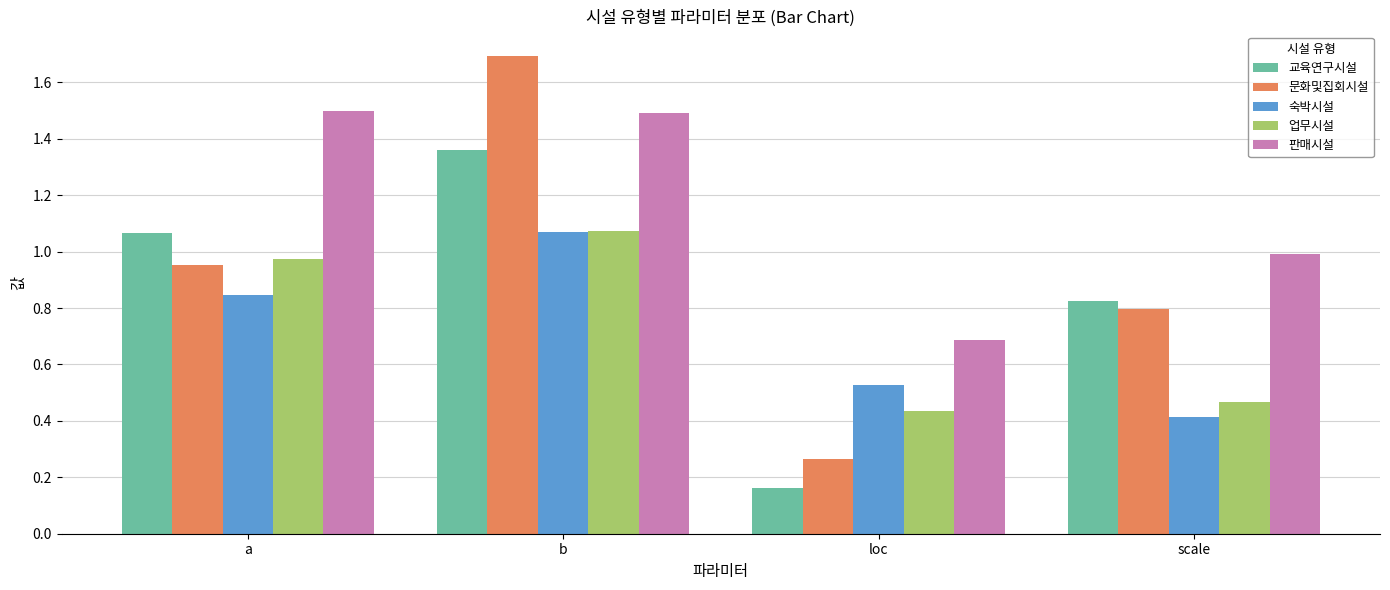

What is the sum of the 업무시설 values at b and a?

2.0